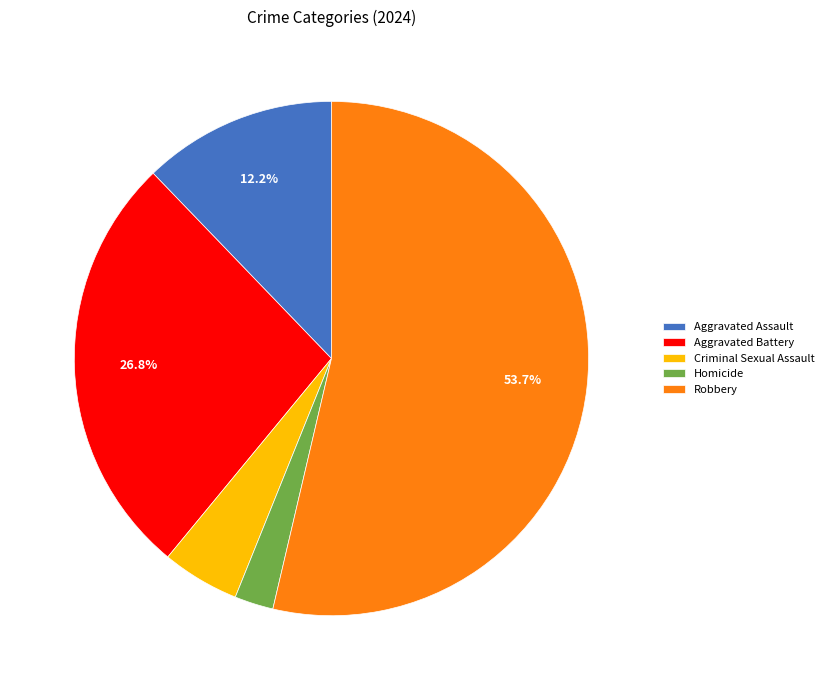

How many segments does this pie chart have?

5